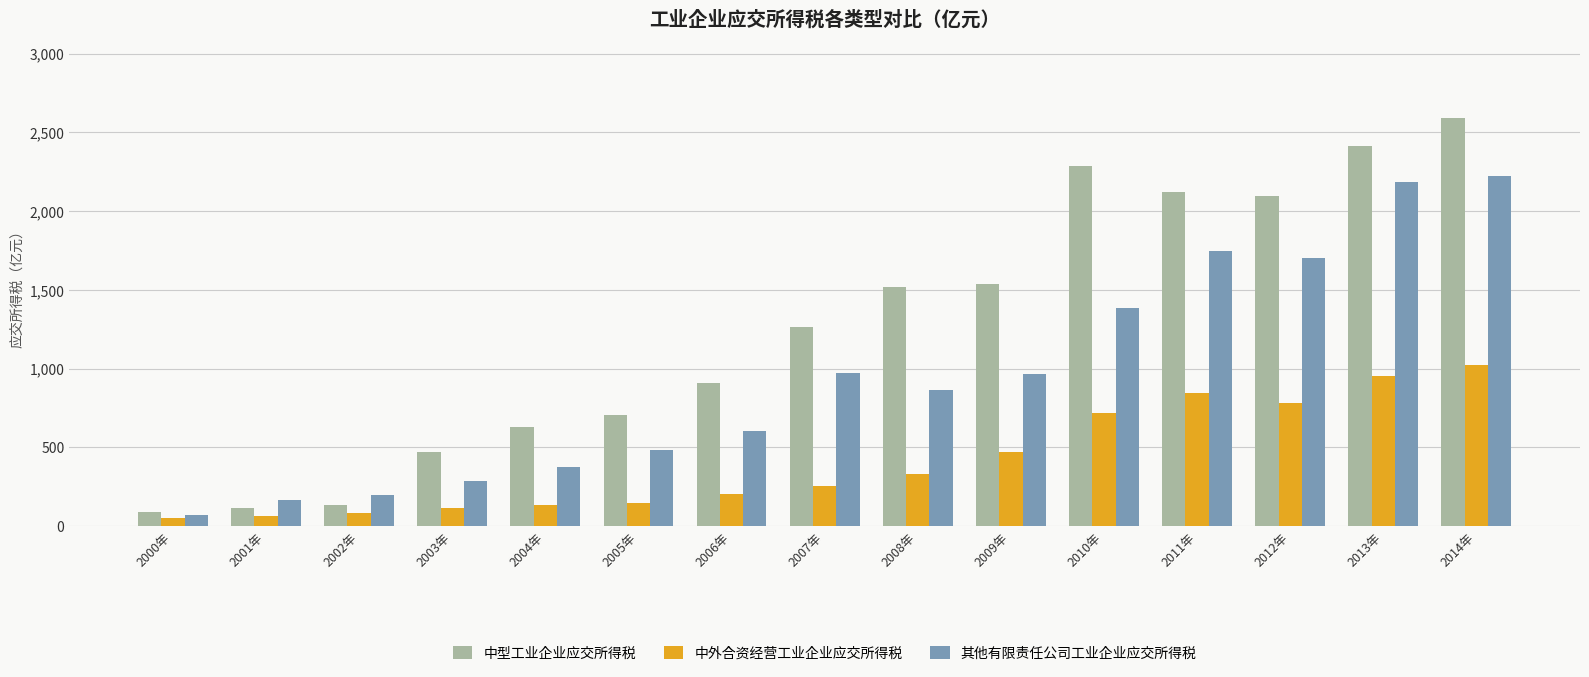

How many categories are shown in the chart?

15